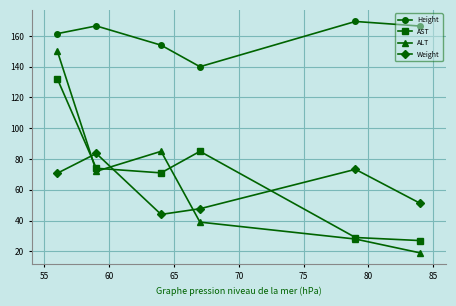

Which series has the widest spread of values?

ALT